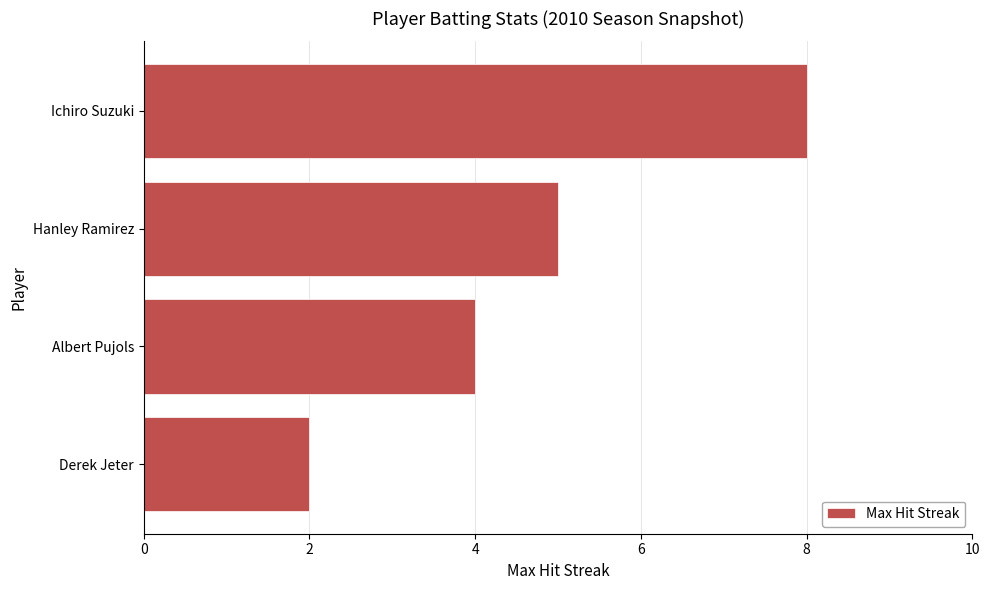

Does the chart contain any negative values?

No